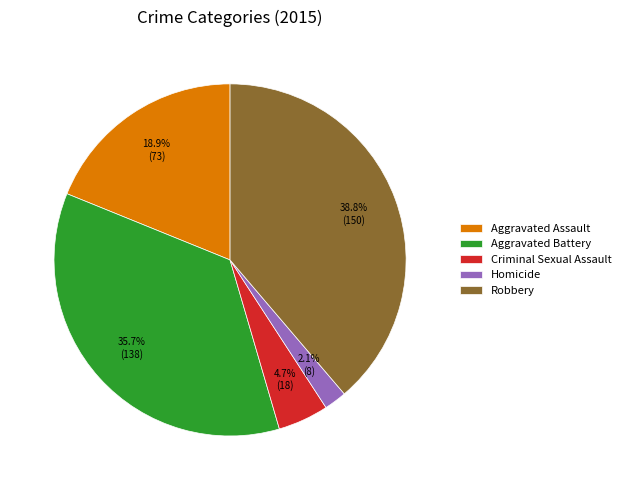

Does Robbery represent more than half of the total?

No